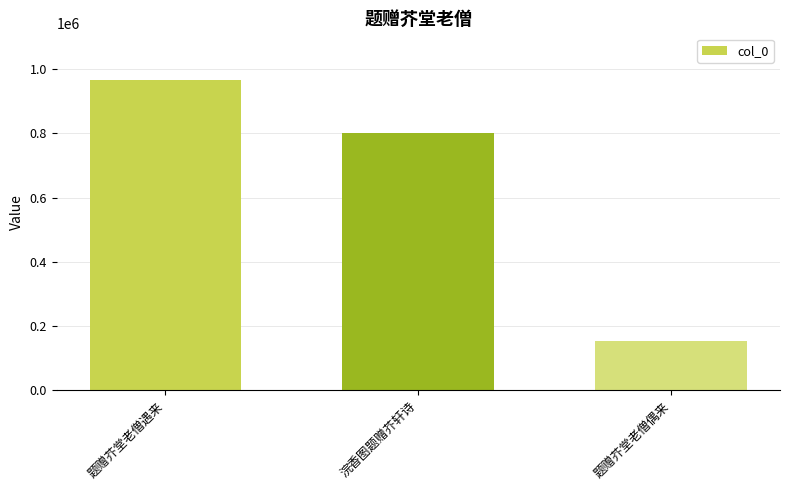

List the labels in order of value, largest first.

题赠芥堂老僧遇来, 浣香图题赠芥轩诗, 题赠芥堂老僧偶来